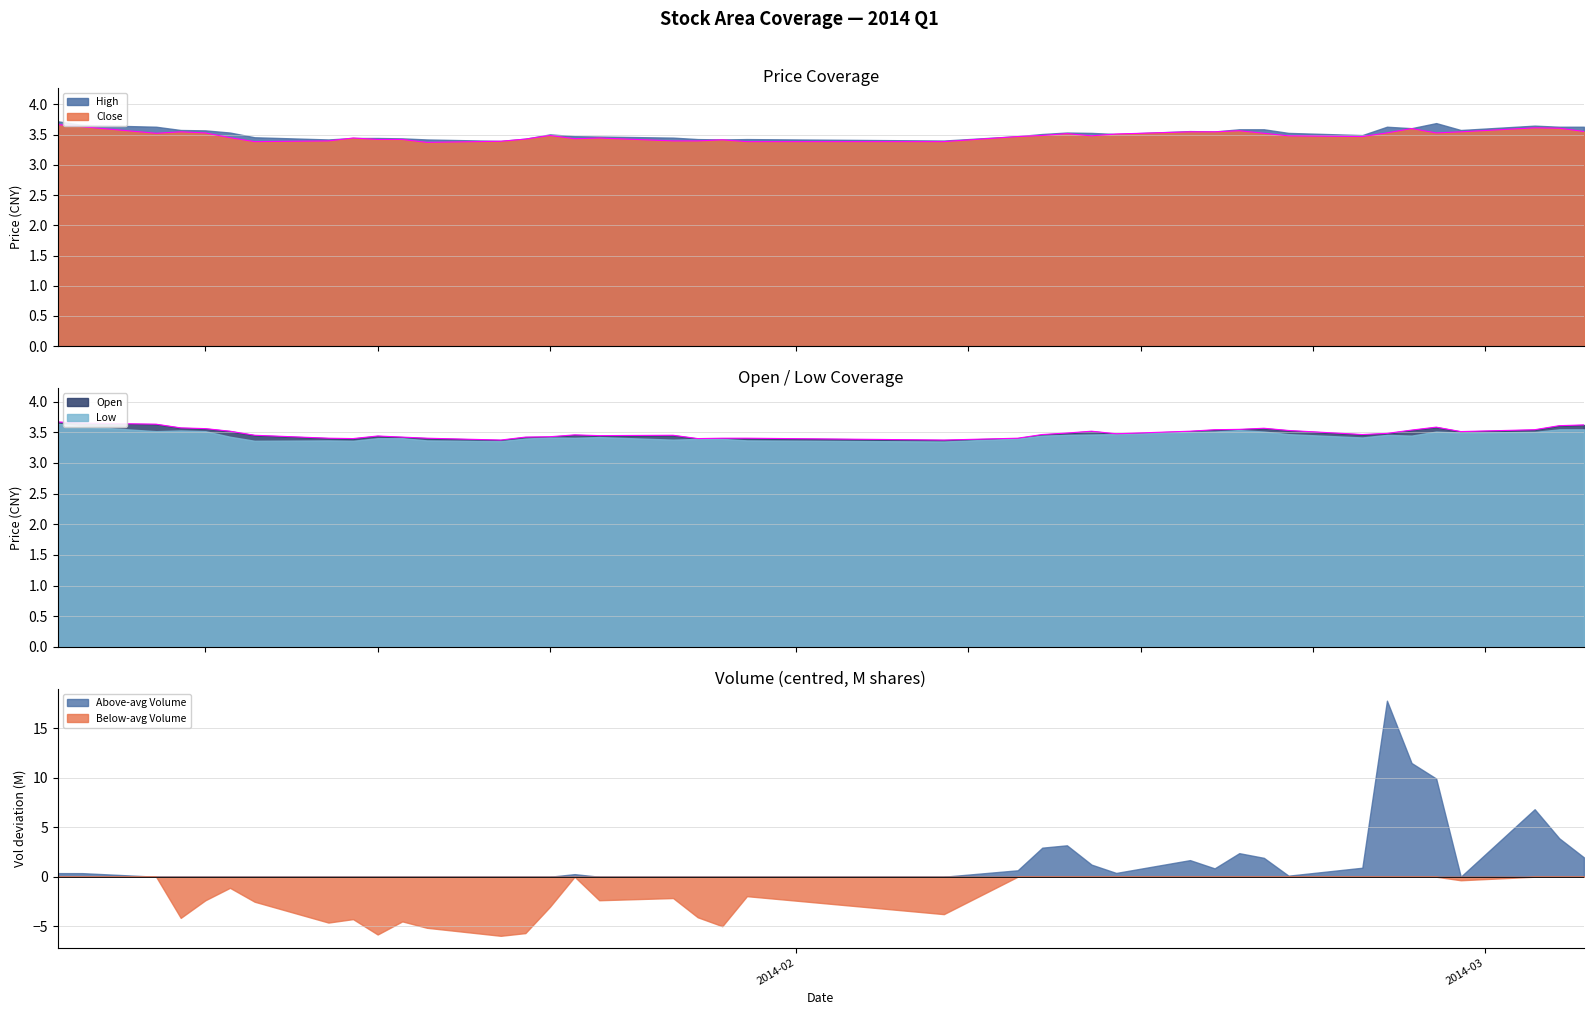

What is the maximum value for Close line?

3.7